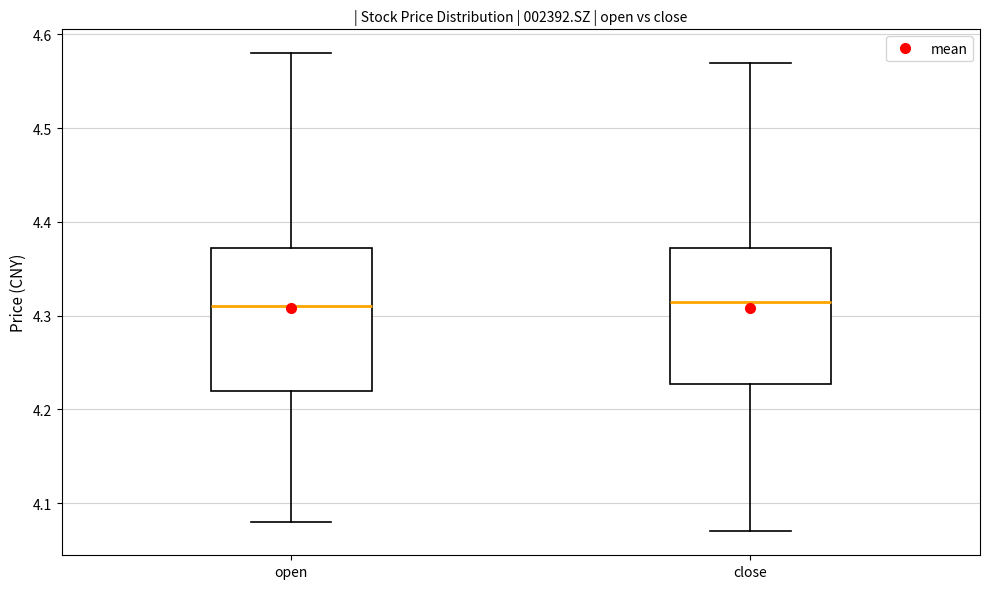

Where does the lower whisker of the box for close end on the y-axis? The values are not printed on the chart, so give them approximately, as read against the axis.

4.07